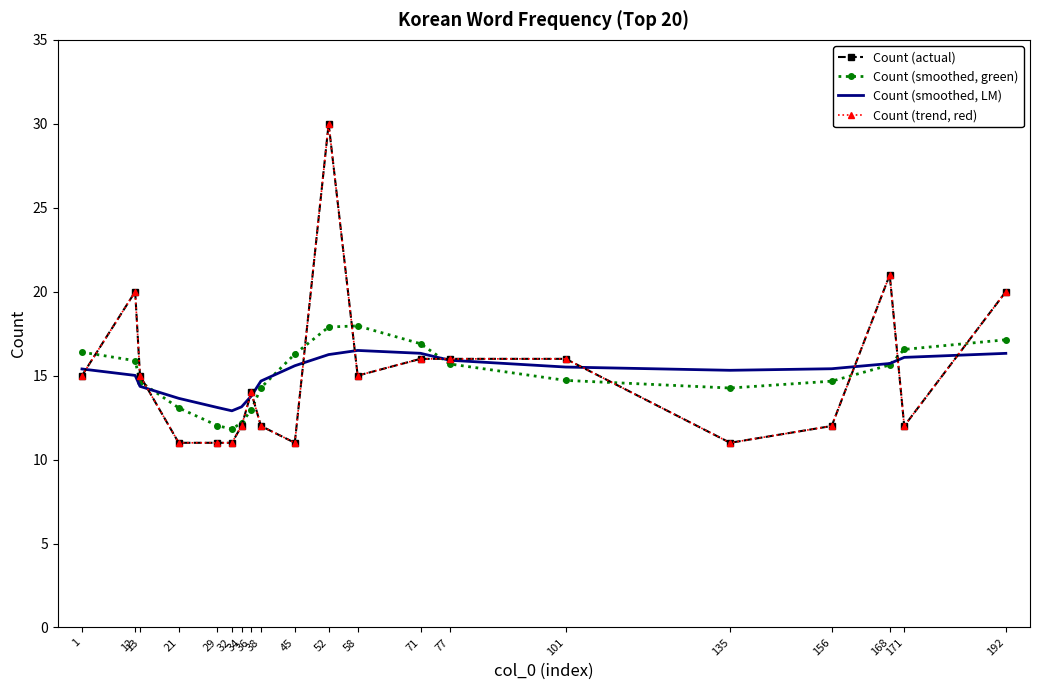

Between 29 and 45, which is larger?

29